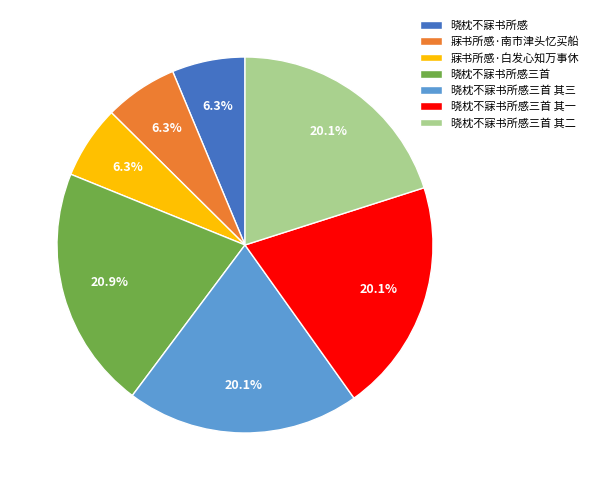

To the nearest percent, what portion does 寐书所感·南市津头忆买船 represent?

6%